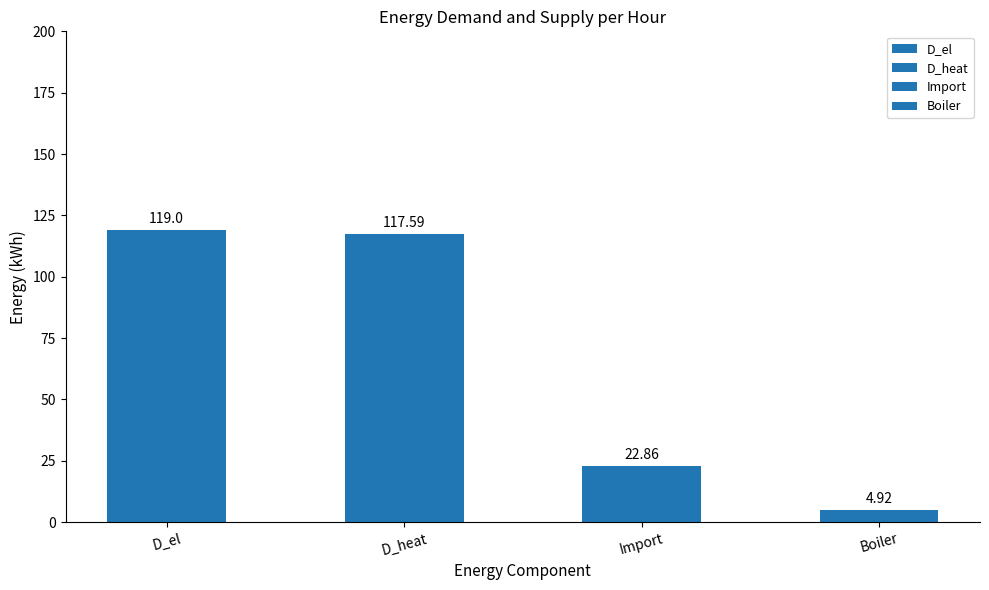

Which series has the largest total across all categories?

D_el